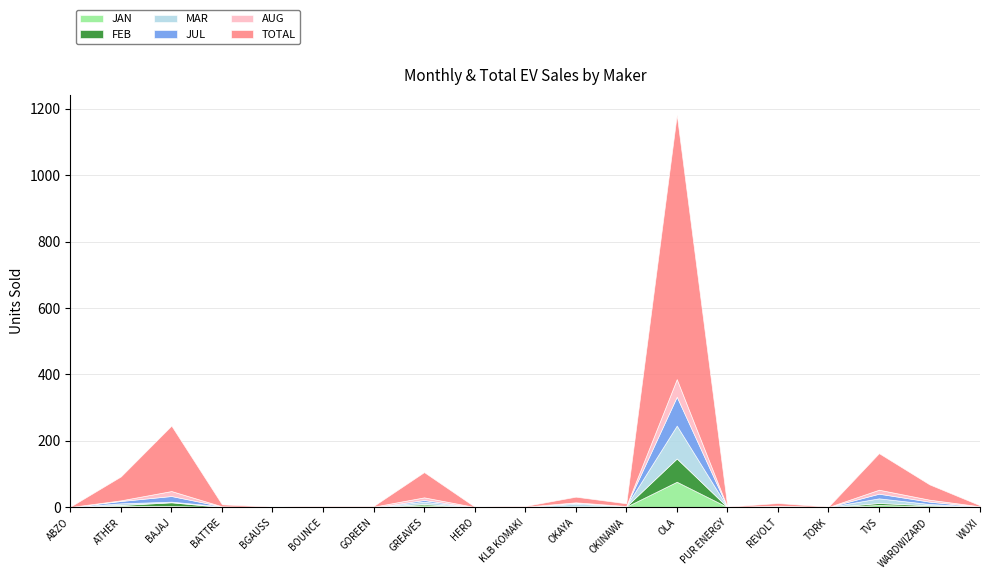

The value of TOTAL at WARDWIZARD is 15. True or false?

False